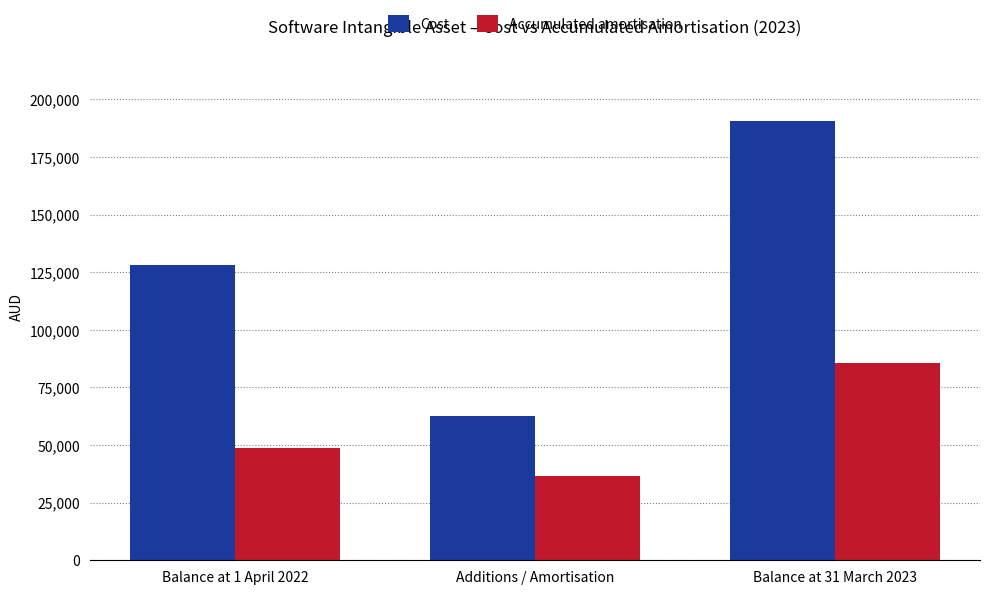

Does the chart contain any negative values?

No